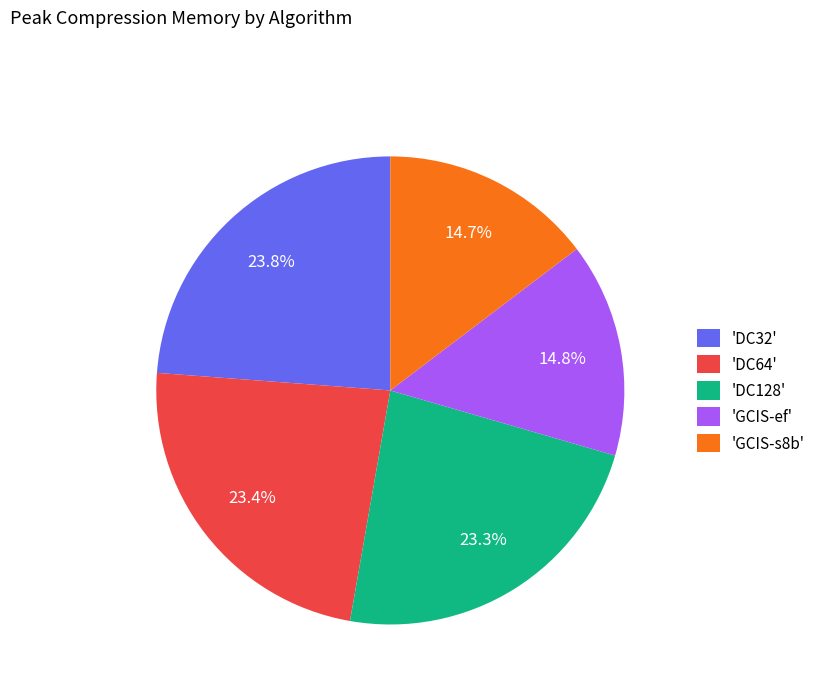

Do 'GCIS-ef' and 'DC64' together represent more than half of the pie?

No